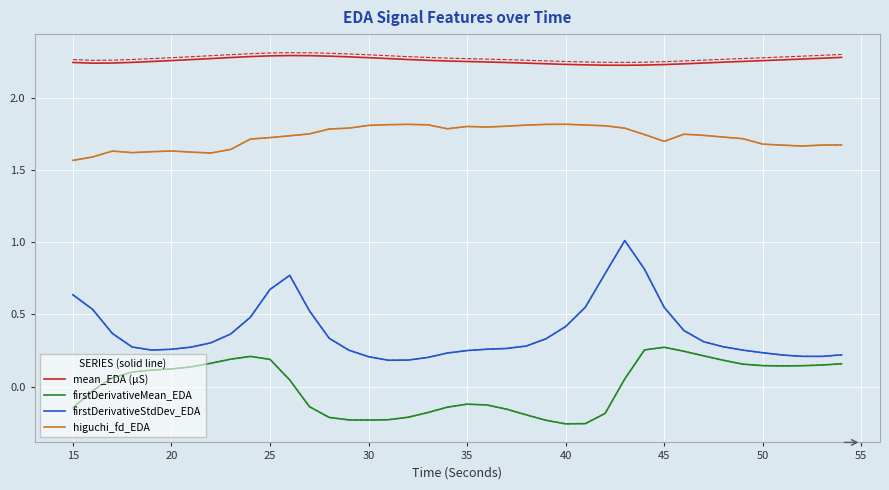

At how many categories does at least one series exceed 0?

40